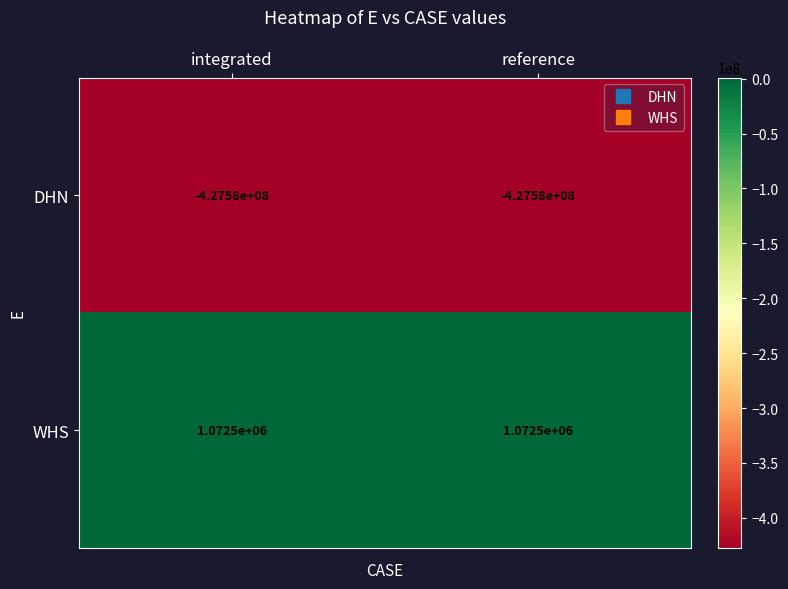

What is the spread (max minus min) of values at reference?

428652500